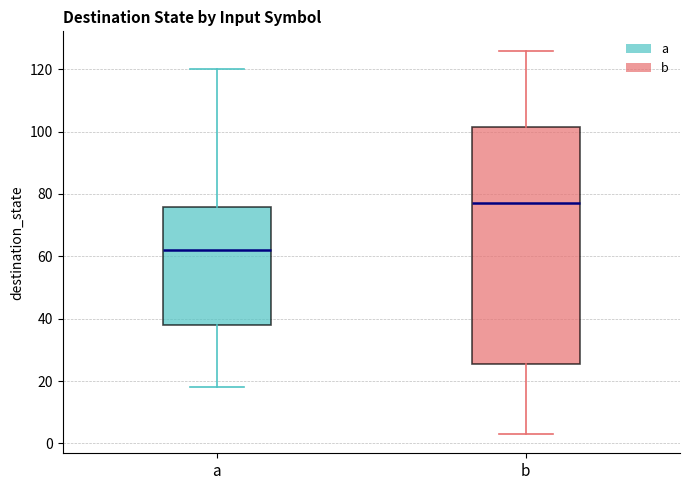

Reading left to right, transcribe this box plot: for each box, give where its median line is, the range the box spans, and where its two whiskers end, as read against the y-axis. The values are not printed on the chart, so give them approximately, as read against the axis.

a: median 62, box 38 to 76, whiskers 18 to 120
b: median 78, box 26 to 102, whiskers 4 to 126